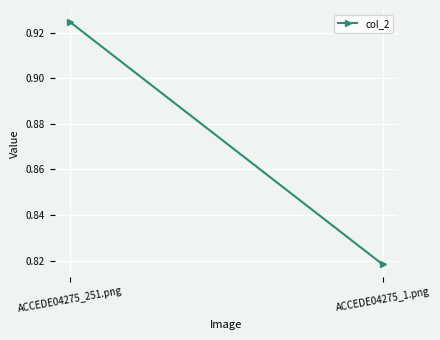

What is the sum of all values?

1.7